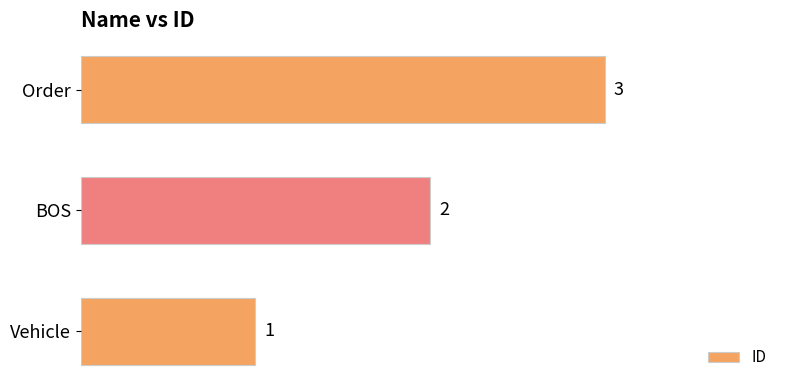

Count the number of categories in the chart.

3